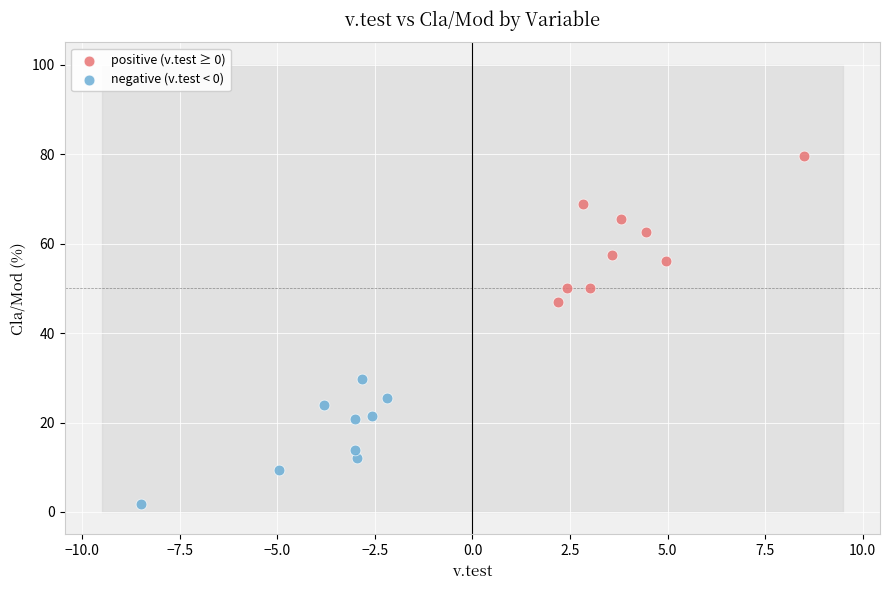

Which series reaches the maximum Y coordinate?

positive (v.test ≥ 0)